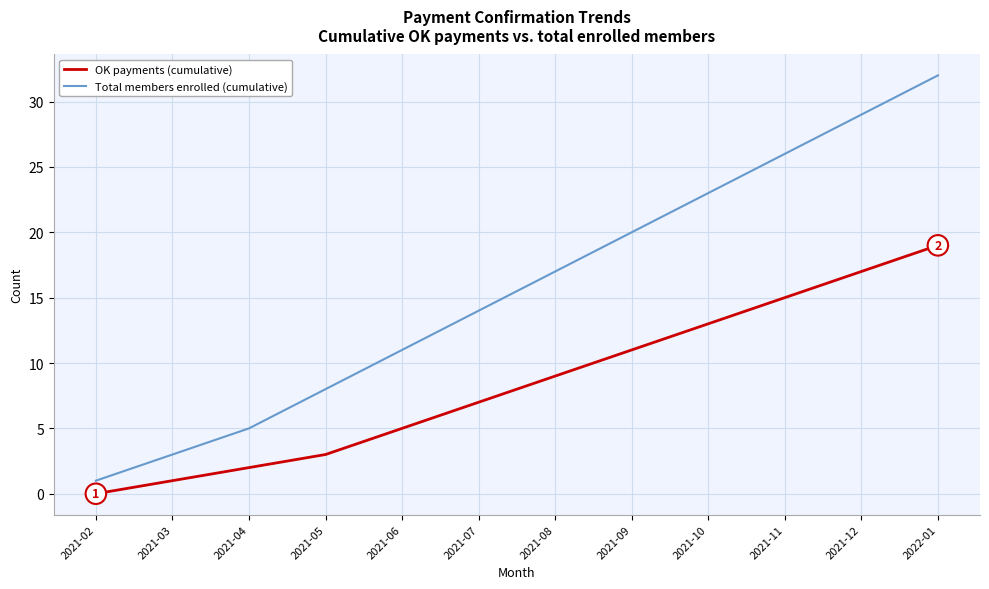

What position from the right is 2022-01?

1